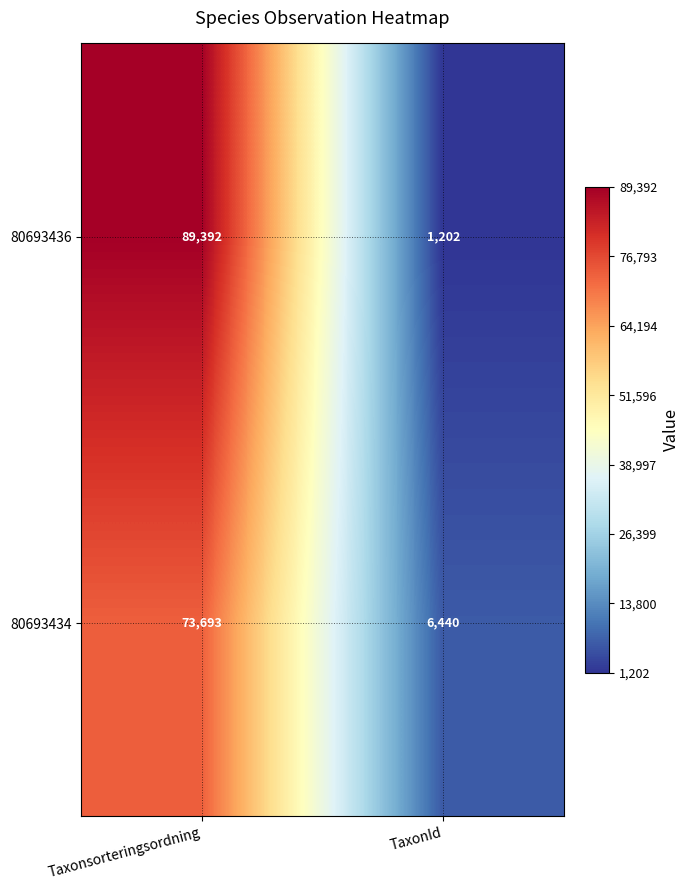

What is the sum of all 80693434 values?

80133